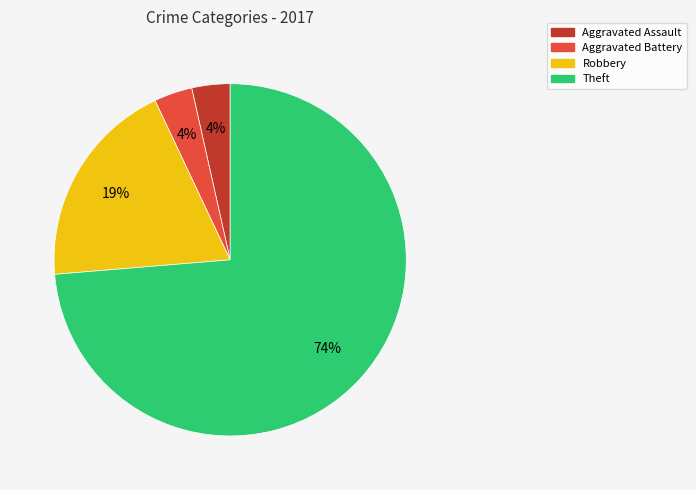

Between Theft and Aggravated Battery, which is larger?

Theft